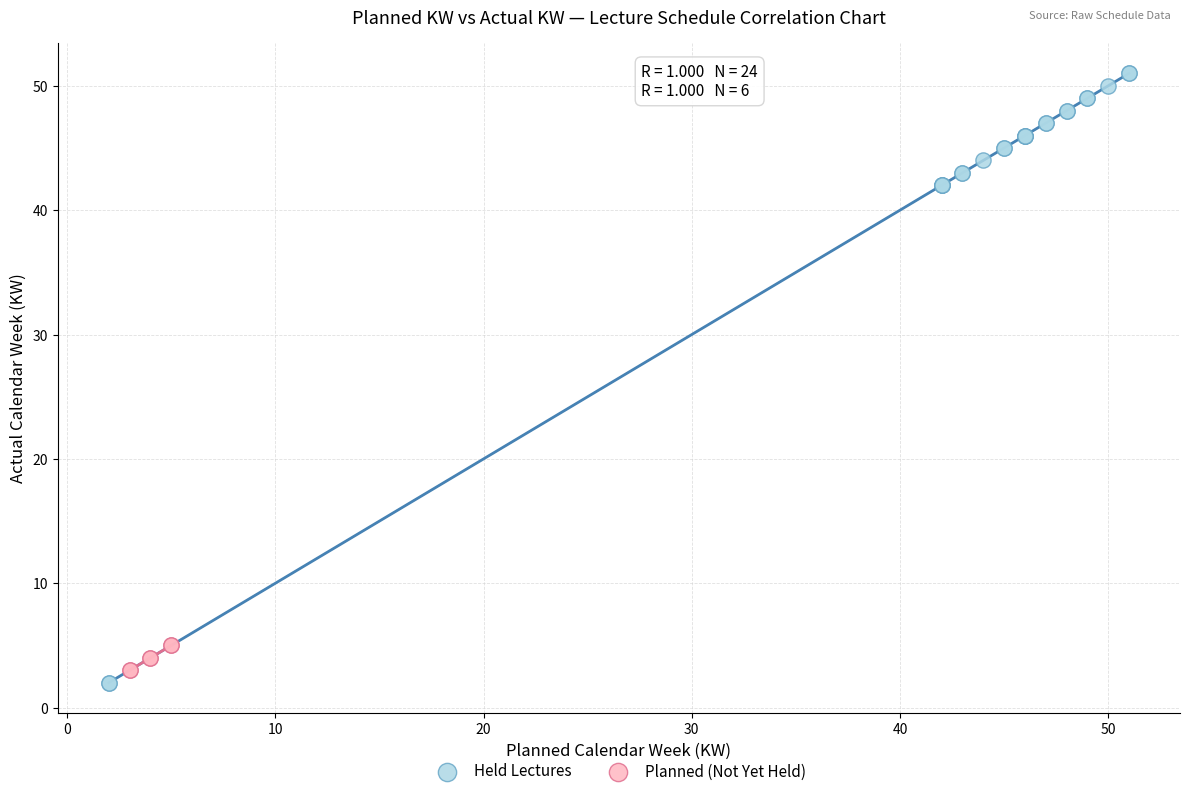

Which series reaches the maximum Y coordinate?

Held Lectures